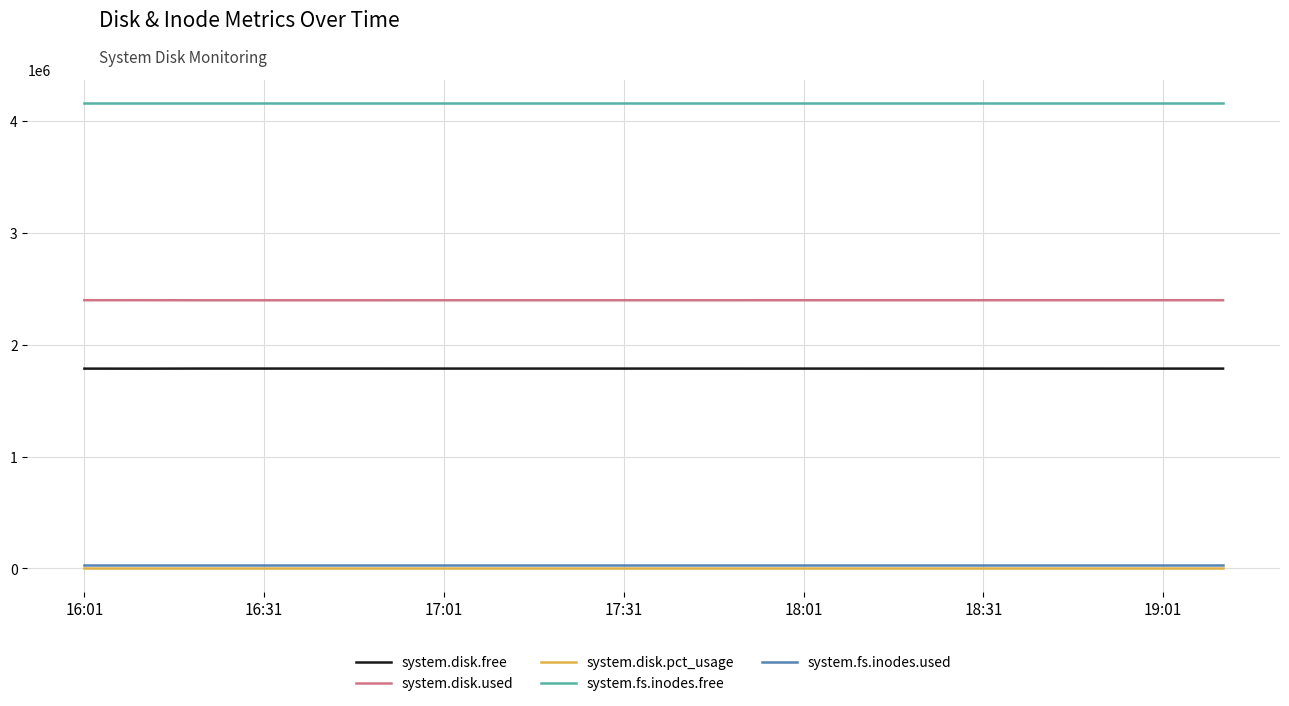

What is the highest value of the system.disk.free series?

1786956.0